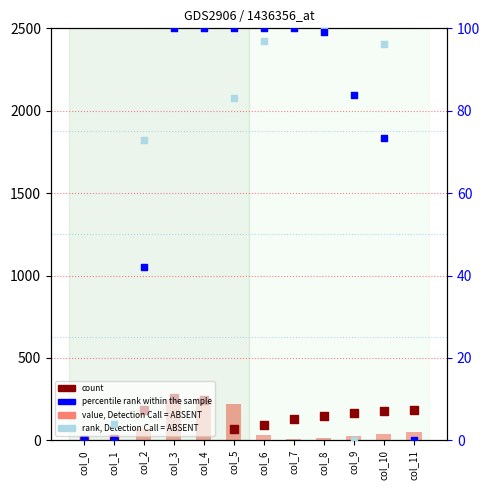

What are all the series names shown in the legend?

value, Detection Call = ABSENT, count, percentile rank within the sample, rank, Detection Call = ABSENT